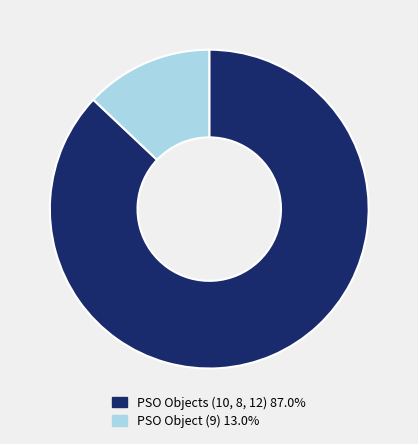

Does PSO Objects (10, 8, 12) 87.0% account for over 50% of the chart?

Yes